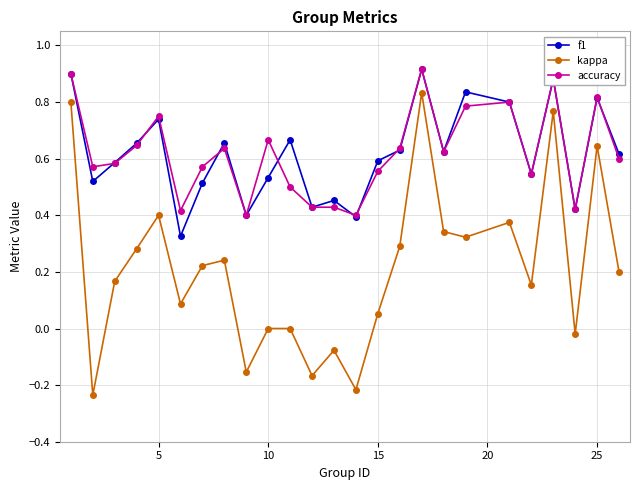

Which series has the widest spread of values?

kappa